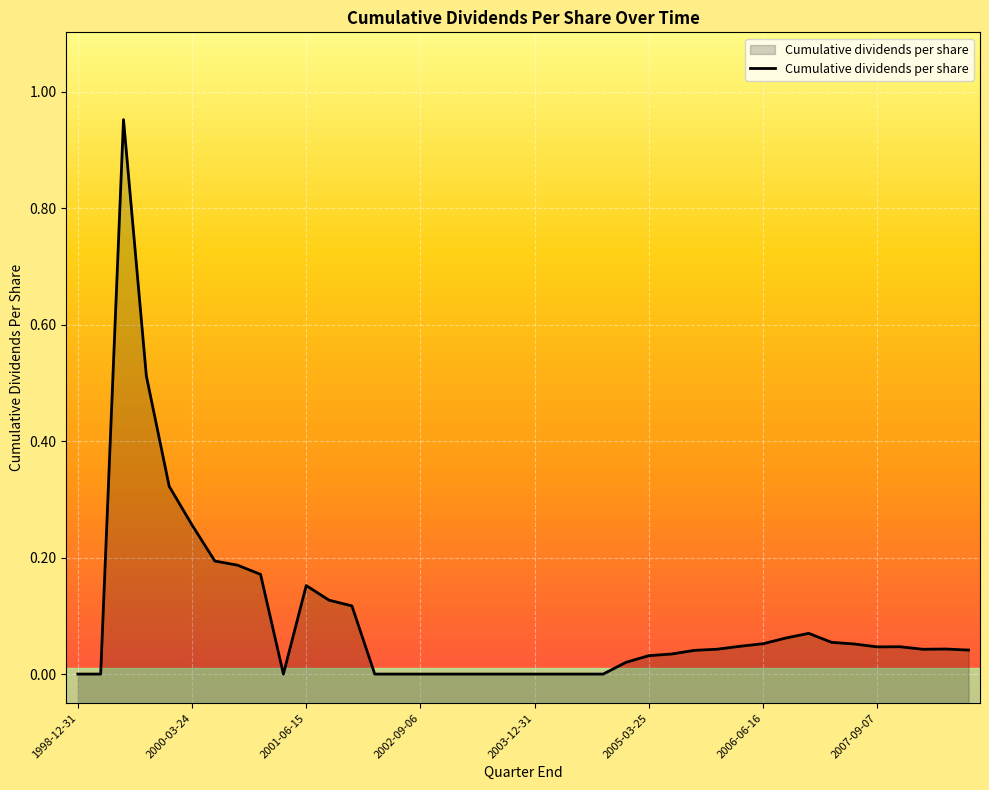

What is the difference between the maximum and minimum values?

1.0